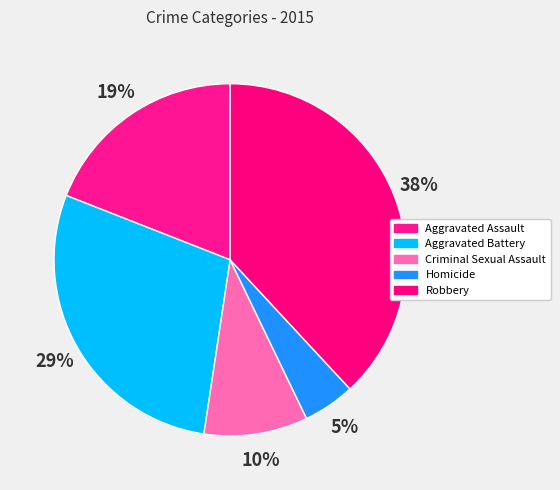

Count the number of slices in the pie.

5